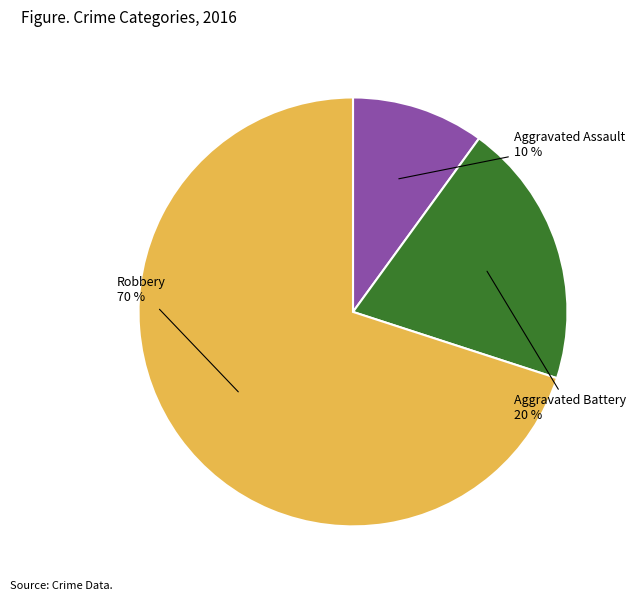

To the nearest percent, what is the average slice percentage?

33%